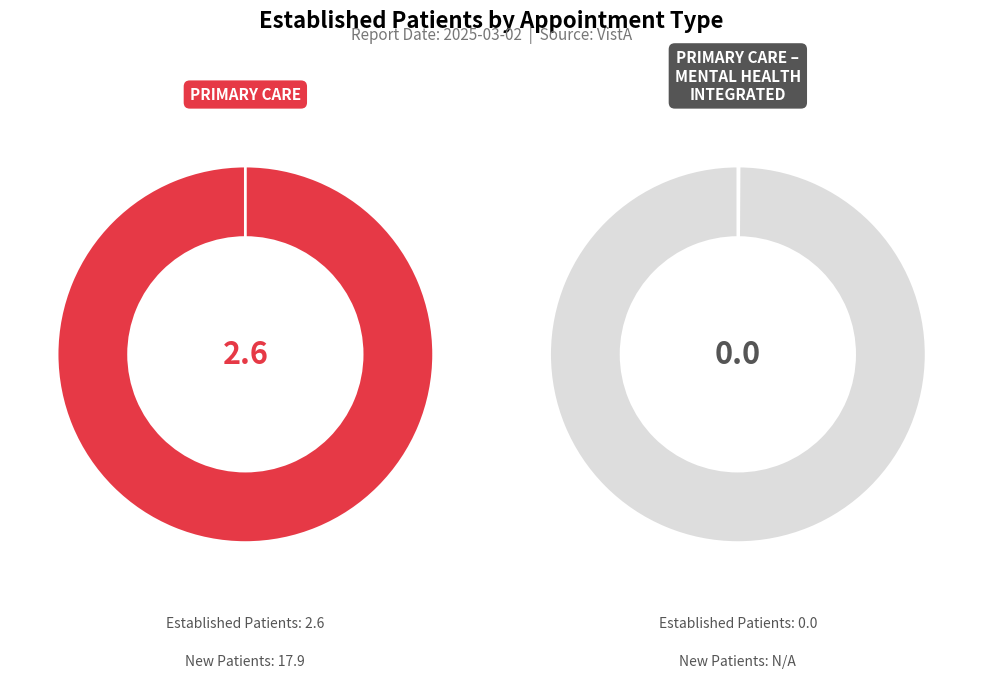

To the nearest percent, what is the combined percentage of PRIMARY CARE and PRIMARY CARE - MENTAL HEALTH INTEGRATED?

100%